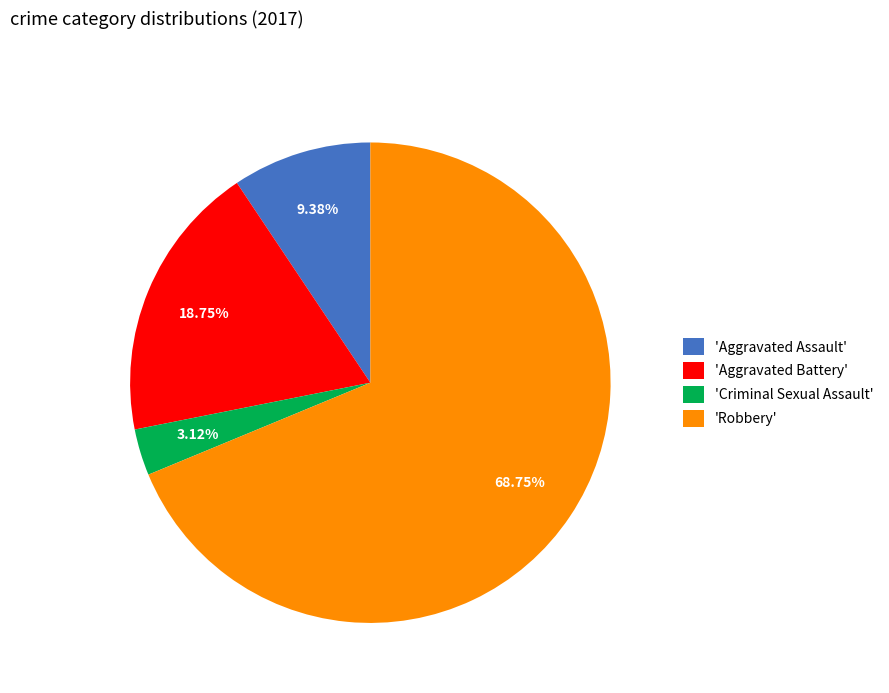

How many slices are in this pie chart?

4